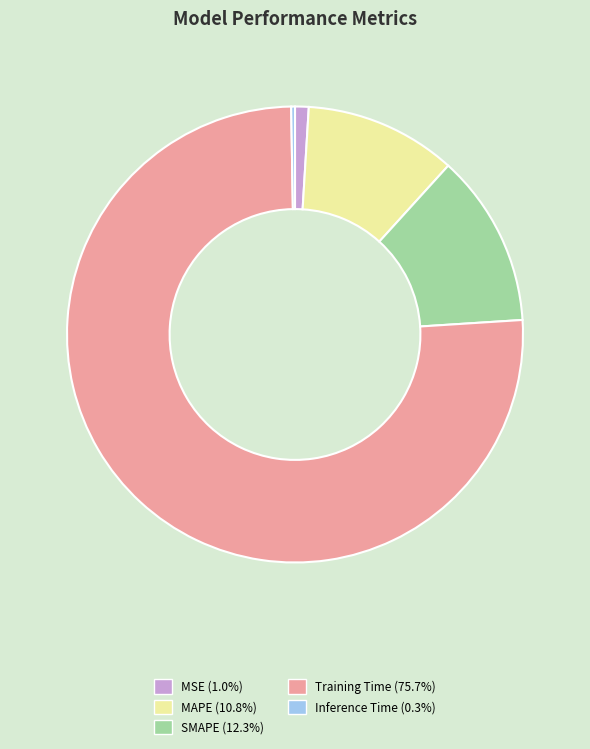

Does MSE represent more than half of the total?

No